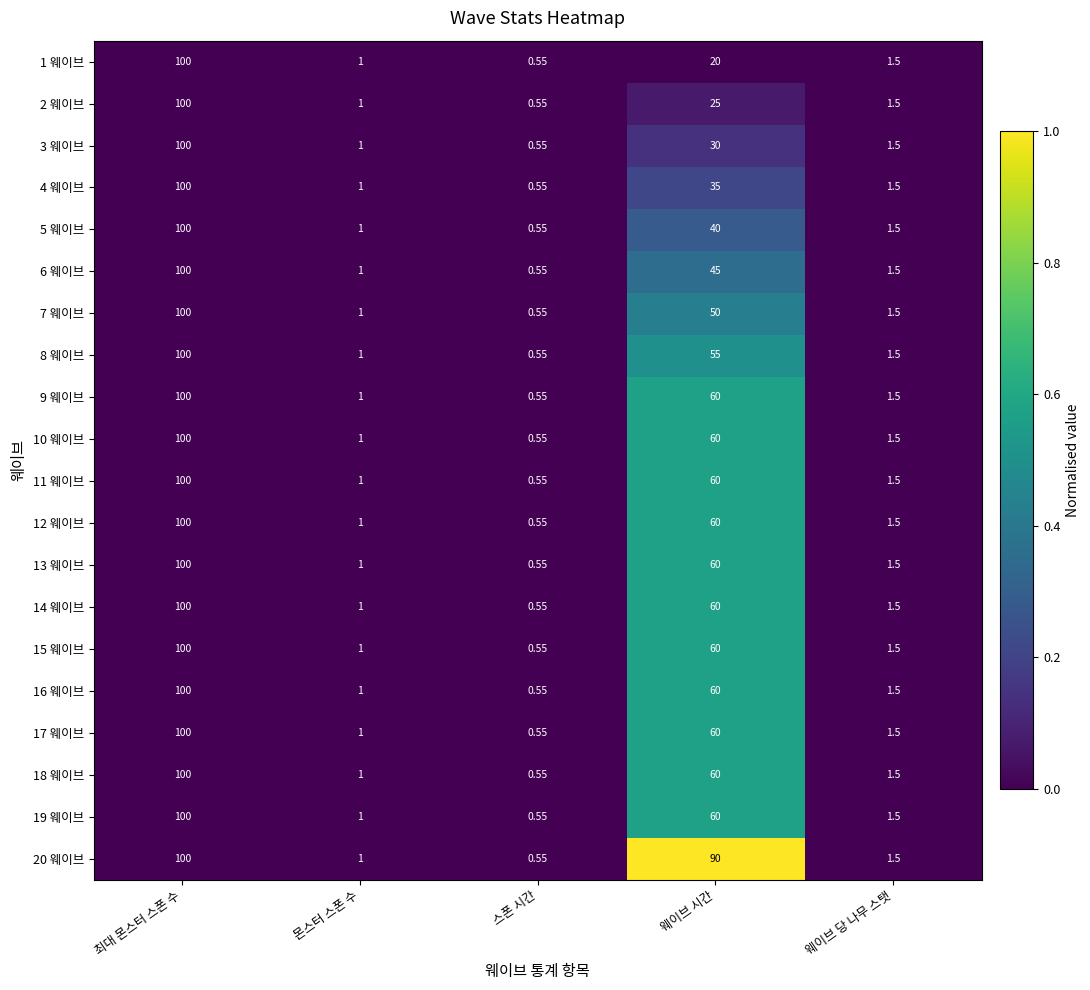

At which category is the sum across all series the highest?

최대 몬스터 스폰 수